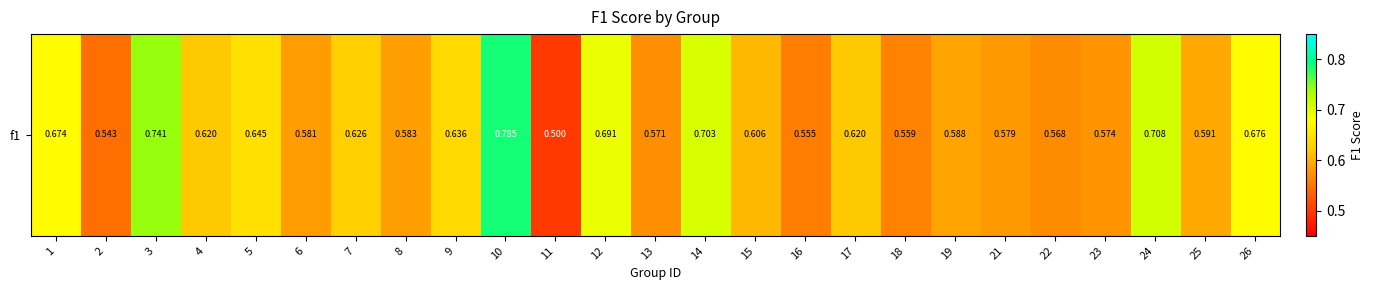

What is the sum of all values?

15.5